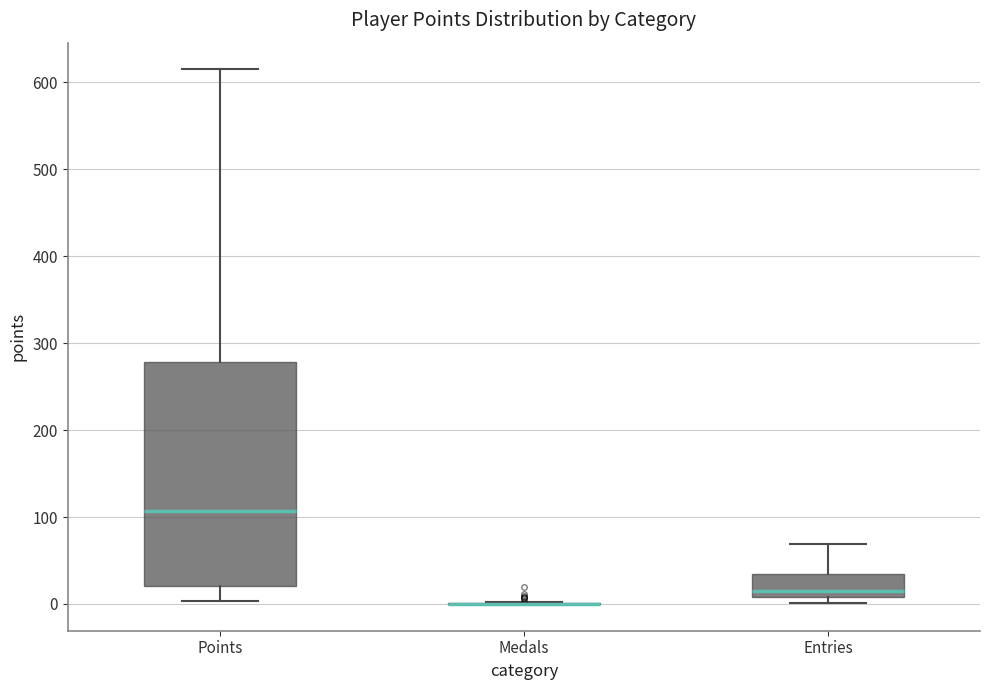

Reading left to right, transcribe this box plot: for each box, give where its median line is, the range the box spans, and where its two whiskers end, as read against the y-axis. The values are not printed on the chart, so give them approximately, as read against the axis.

Points: median 110, box 20 to 280, whiskers 0 to 620
Medals: box collapsed to a line at 0, whiskers 0 to 0
Entries: median 10 (just above the box's lower edge), box 10 to 40, whiskers 0 to 70